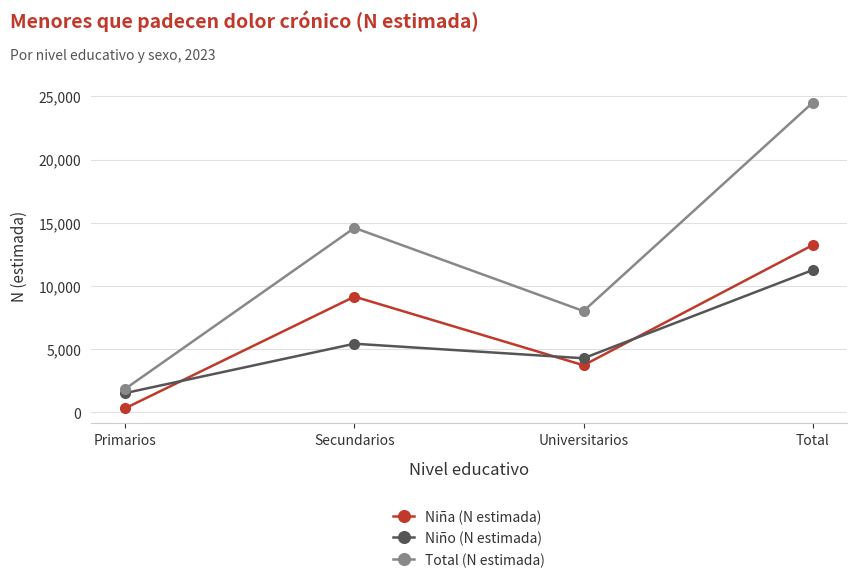

What is the minimum value for Niña (N estimada)?

340